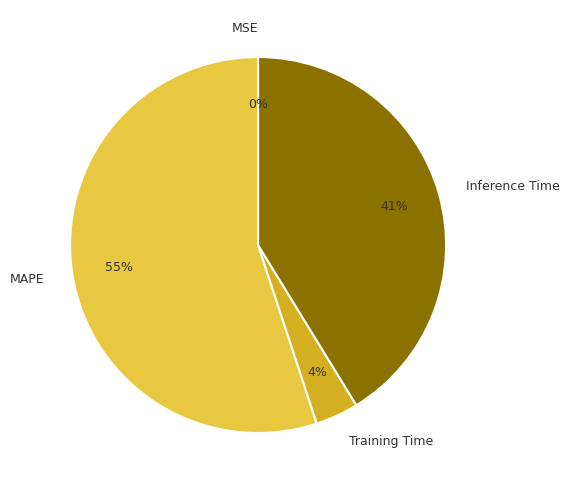

Is there a majority slice in this chart?

Yes